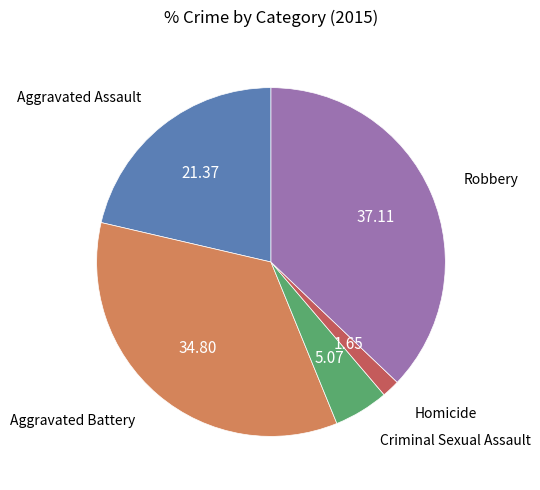

Count the number of slices in the pie.

5